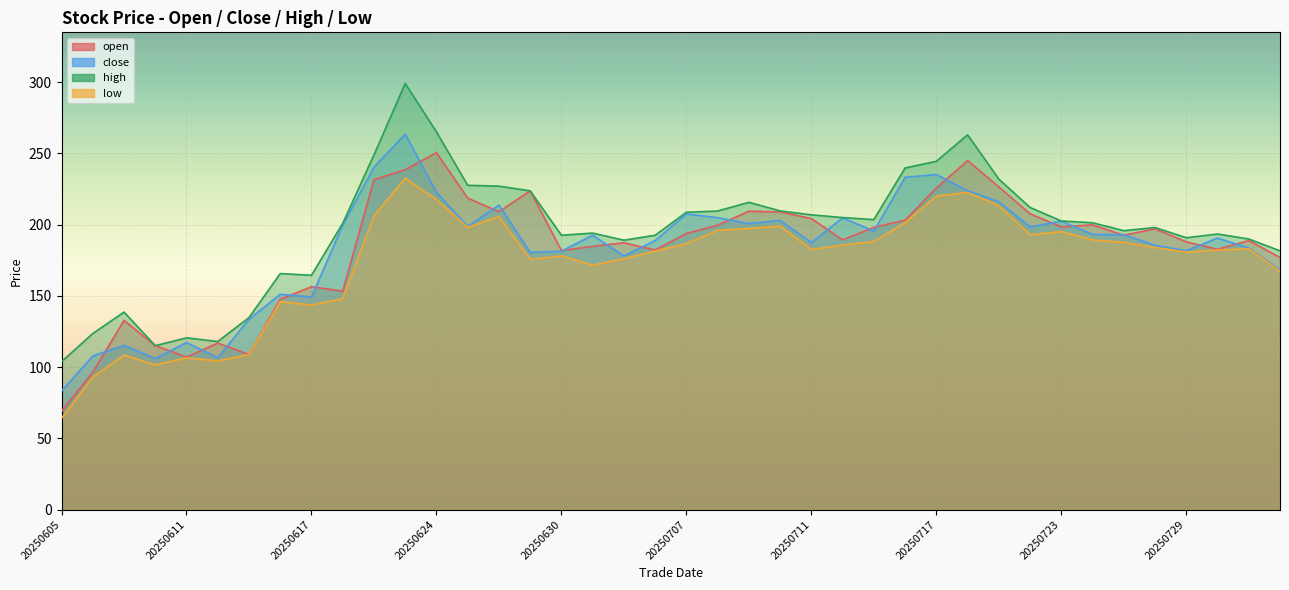

True or false: close has a value of 240.3 at 20250620.

True